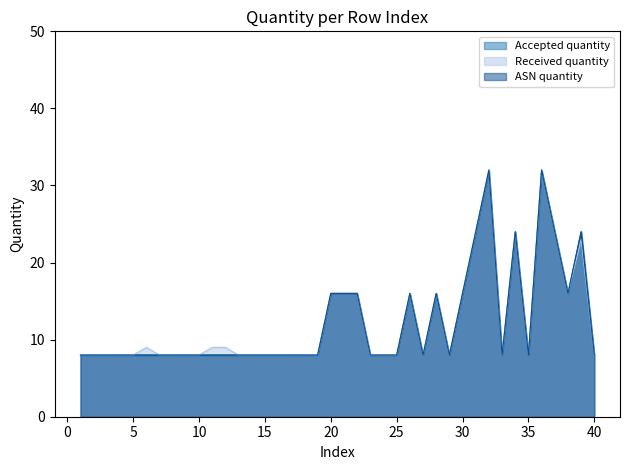

Reading left to right, what are all the values shown in this chart?

Accepted quantity: 1=8	2=8	3=8	4=8	5=8	6=8	7=8	8=8	9=8	10=8	11=8	12=8	13=8	14=8	15=8	16=8	17=8	18=8	19=8	20=16	21=16	22=16	23=8	24=8	25=8	26=16	27=8	28=16	29=8	30=16	31=24	32=32	33=8	34=24	35=8	36=32	37=24	38=16	39=24	40=8
Received quantity: 1=8	2=8	3=8	4=8	5=8	6=9	7=8	8=8	9=8	10=8	11=9	12=9	13=8	14=8	15=8	16=8	17=8	18=8	19=8	20=16	21=16	22=16	23=8	24=8	25=8	26=16	27=8	28=16	29=8	30=16	31=24	32=32	33=8	34=24	35=8	36=32	37=24	38=16	39=23	40=8
ASN quantity: 1=8	2=8	3=8	4=8	5=8	6=8	7=8	8=8	9=8	10=8	11=8	12=8	13=8	14=8	15=8	16=8	17=8	18=8	19=8	20=16	21=16	22=16	23=8	24=8	25=8	26=16	27=8	28=16	29=8	30=16	31=24	32=32	33=8	34=24	35=8	36=32	37=24	38=16	39=24	40=8